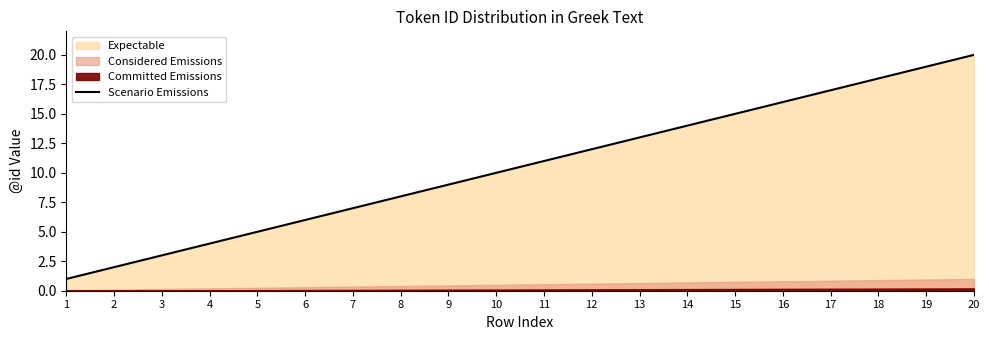

How many values are below 11?

10